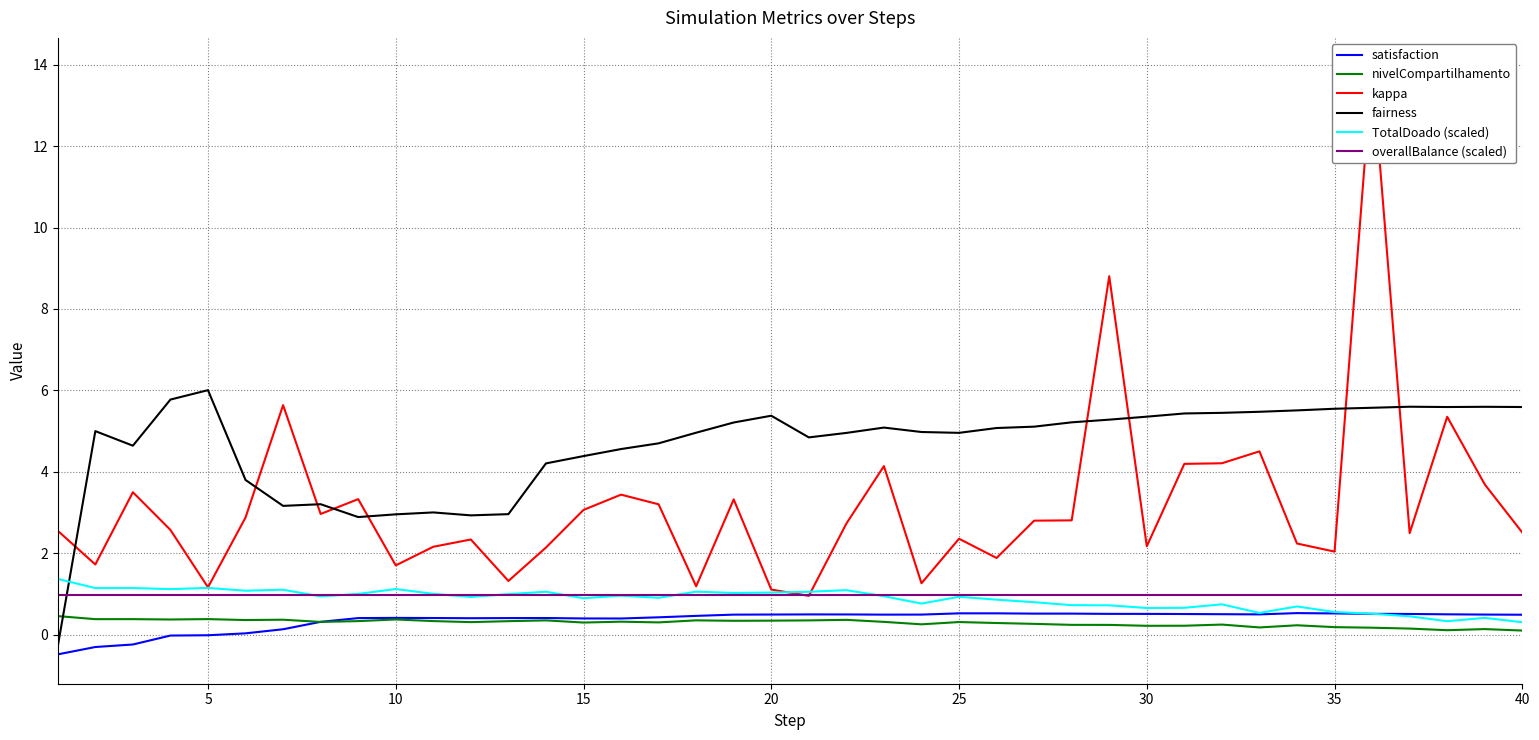

At how many categories does at least one series exceed 9?

1